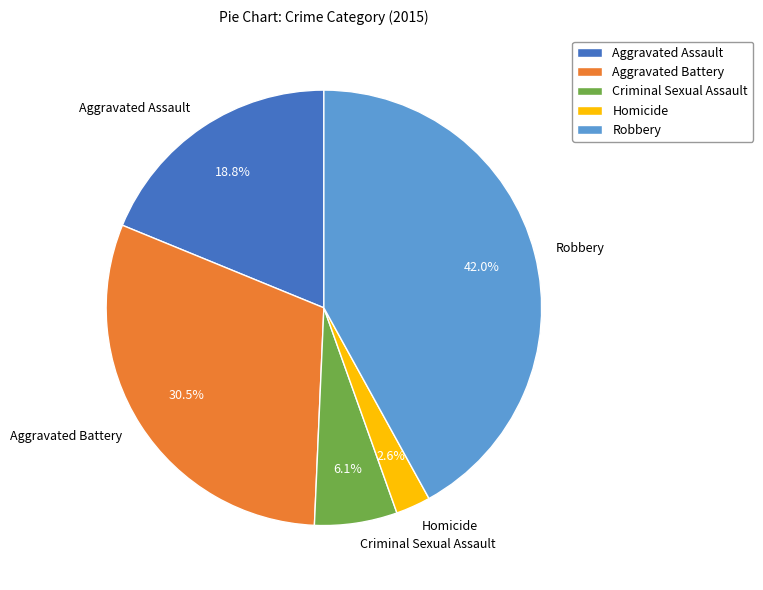

Do Homicide and Criminal Sexual Assault together represent more than half of the pie?

No